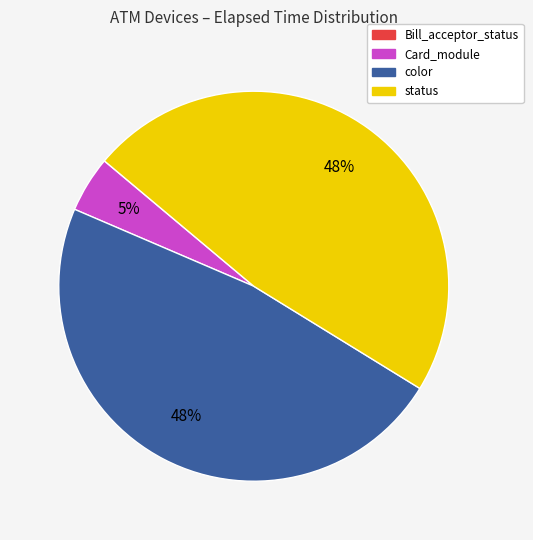

Is there any slice that represents more than half of the pie?

No